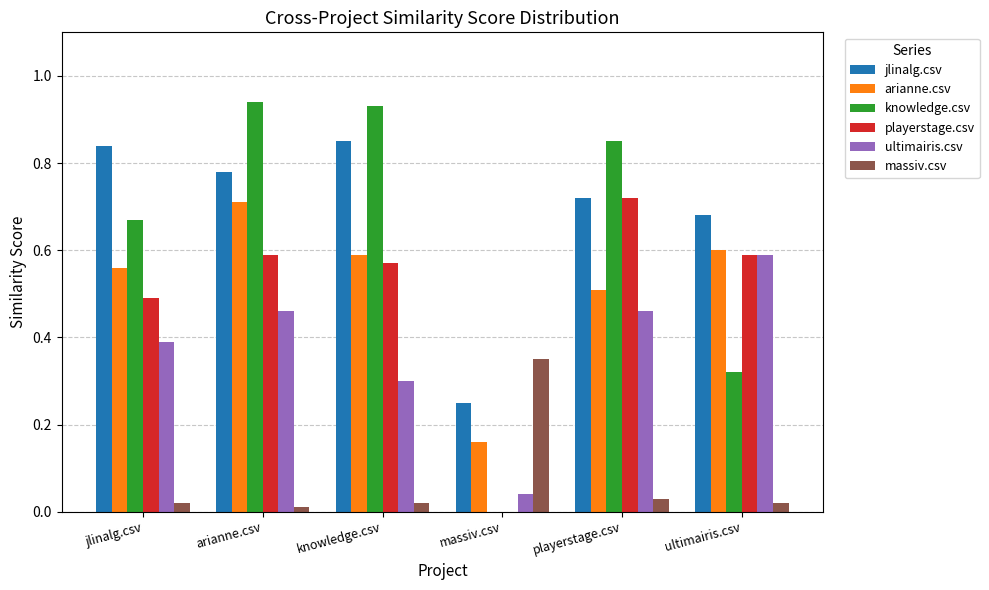

Is the value of jlinalg.csv at knowledge.csv greater than the value of knowledge.csv at ultimairis.csv?

Yes